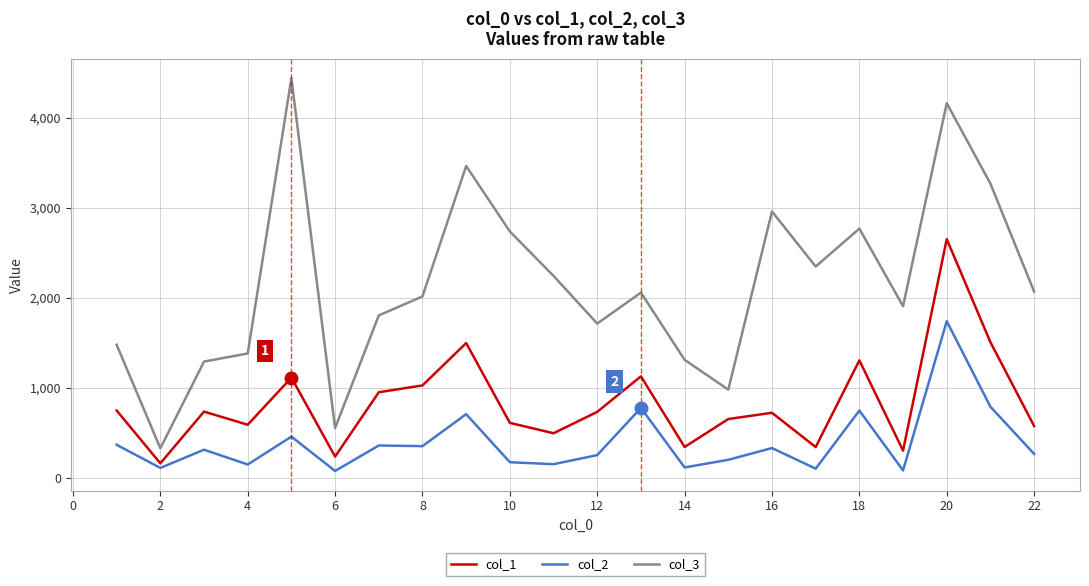

True or false: col_1 and col_2 intersect in this chart.

False